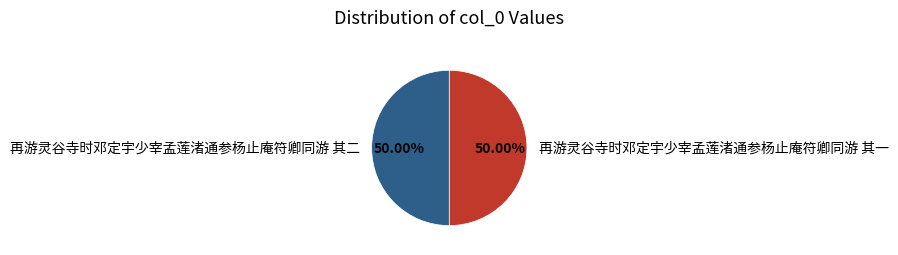

Approximately how many times larger is the value at 再游灵谷寺时邓定宇少宰孟莲渚通参杨止庵符卿同游 其二 compared to 再游灵谷寺时邓定宇少宰孟莲渚通参杨止庵符卿同游 其一?

1.0